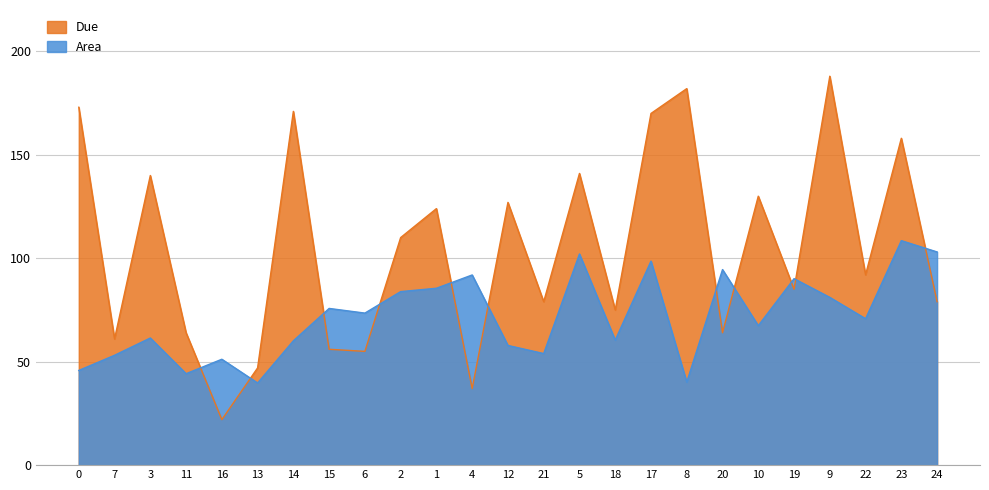

True or false: Area and Due cross at least once.

True